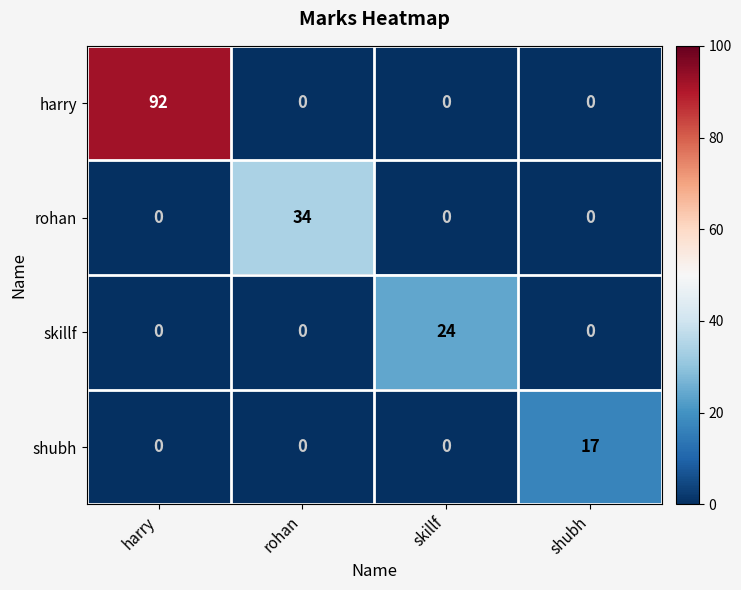

At how many categories does at least one series exceed 79?

1